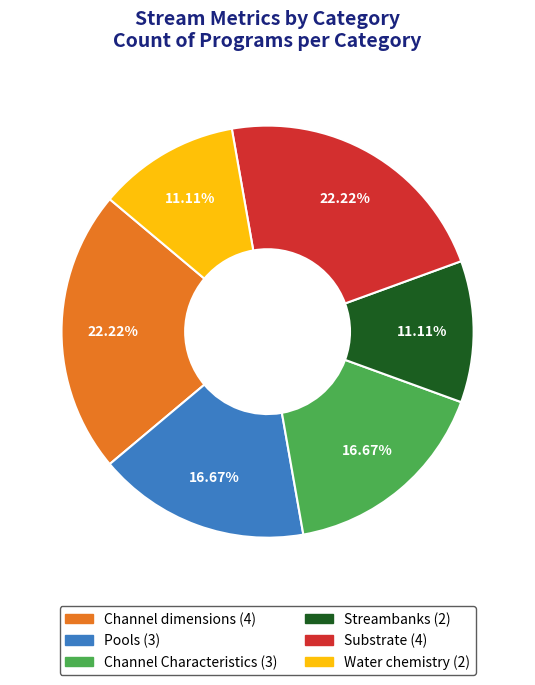

Is there a majority slice in this chart?

No